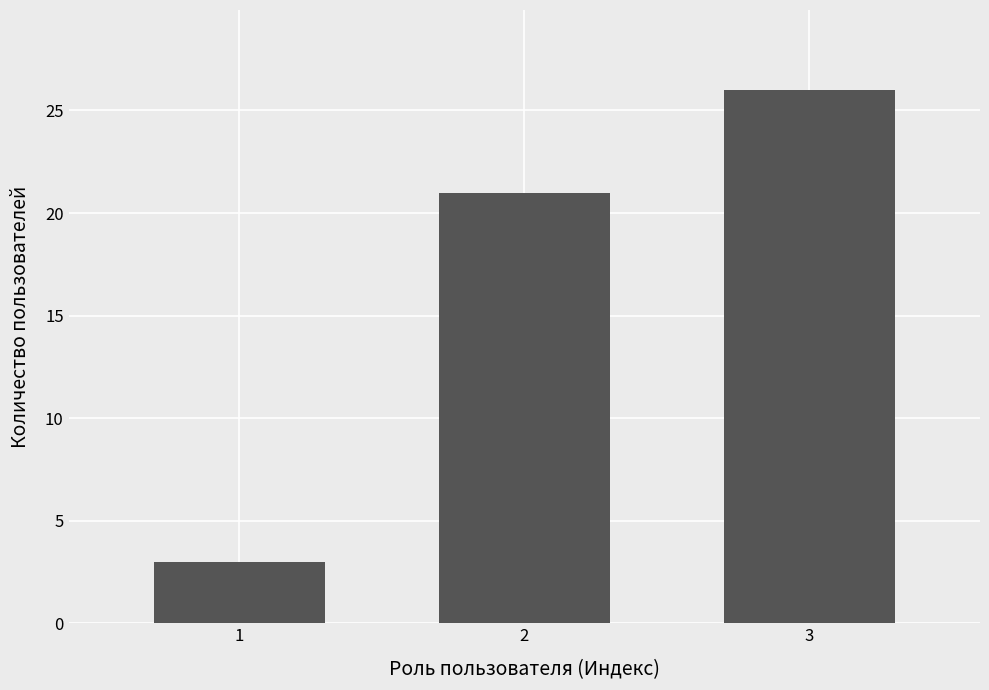

Which label corresponds to the smallest value in the chart?

1